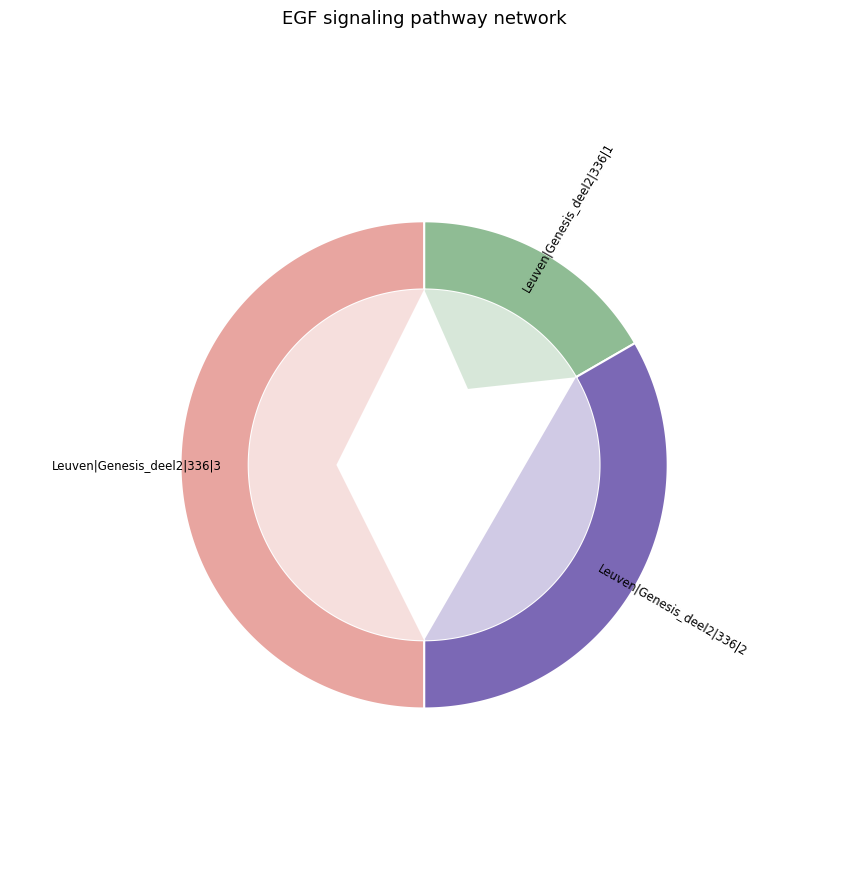

How many slices are in this pie chart?

3